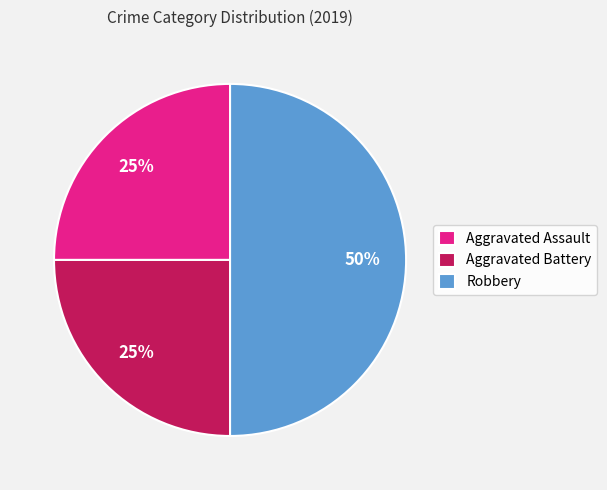

Do Robbery and Aggravated Assault together represent more than half of the pie?

Yes